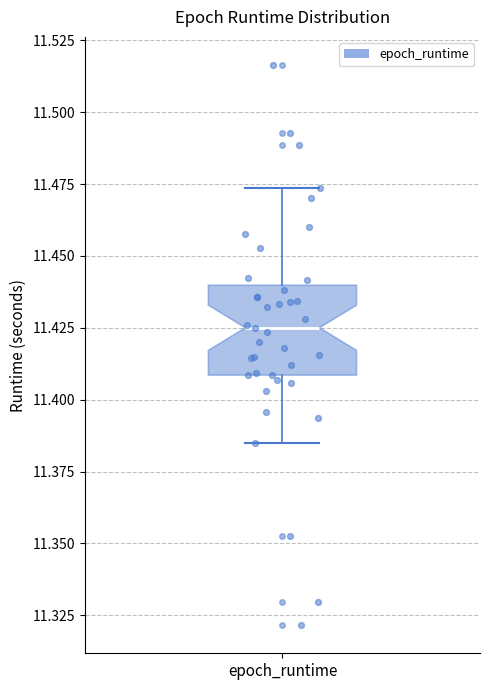

Transcribe this box plot: give where the median line is, the range the box spans, and where the two whiskers end, as read against the y-axis. The values are not printed on the chart, so give them approximately, as read against the axis.

median 11.425, box 11.410 to 11.440, whiskers 11.385 to 11.475